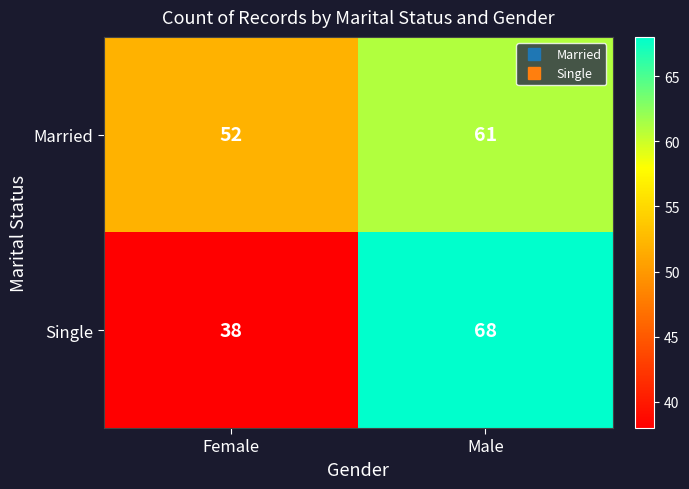

What is the difference between the maximum and minimum values in the Married series?

9